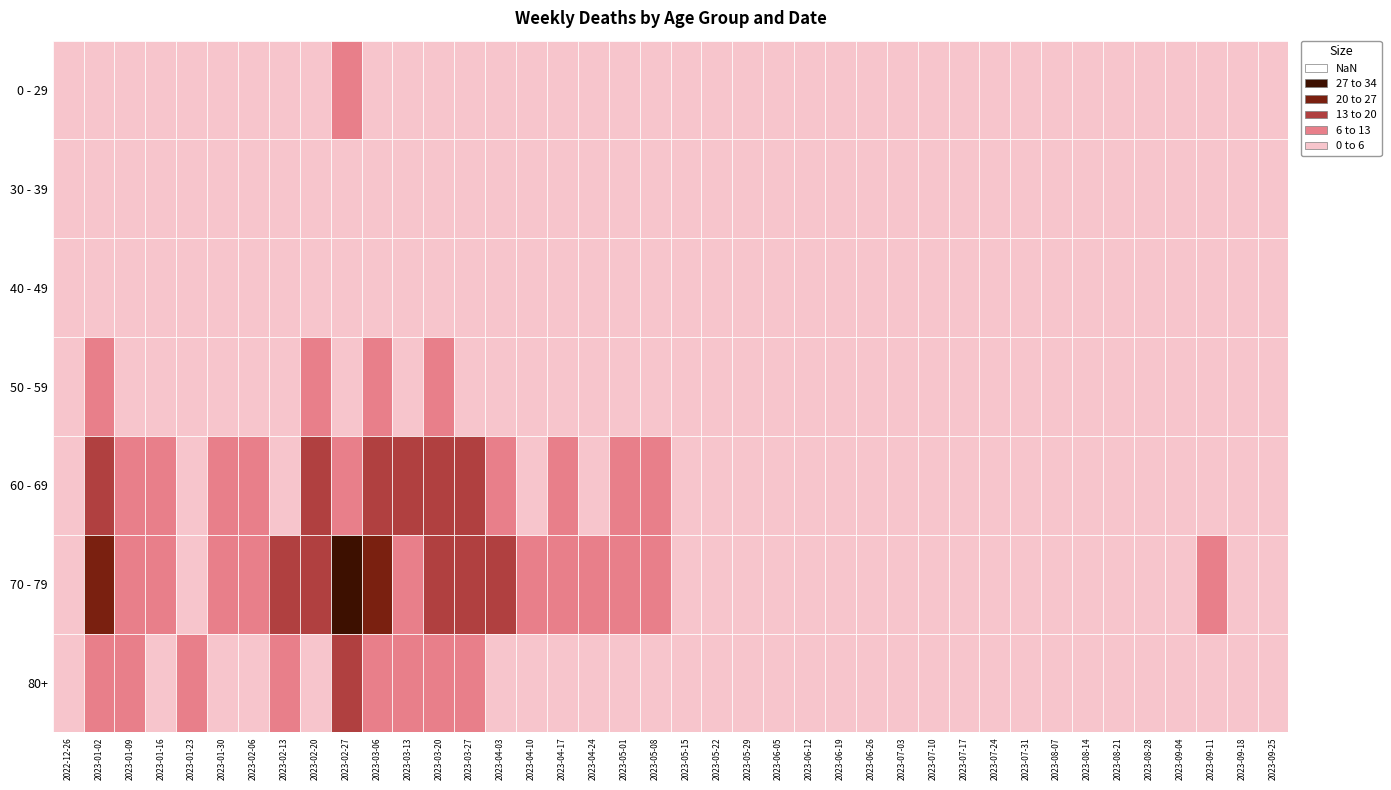

Count the 2023-08-07 values in the range 0 to 1.

6